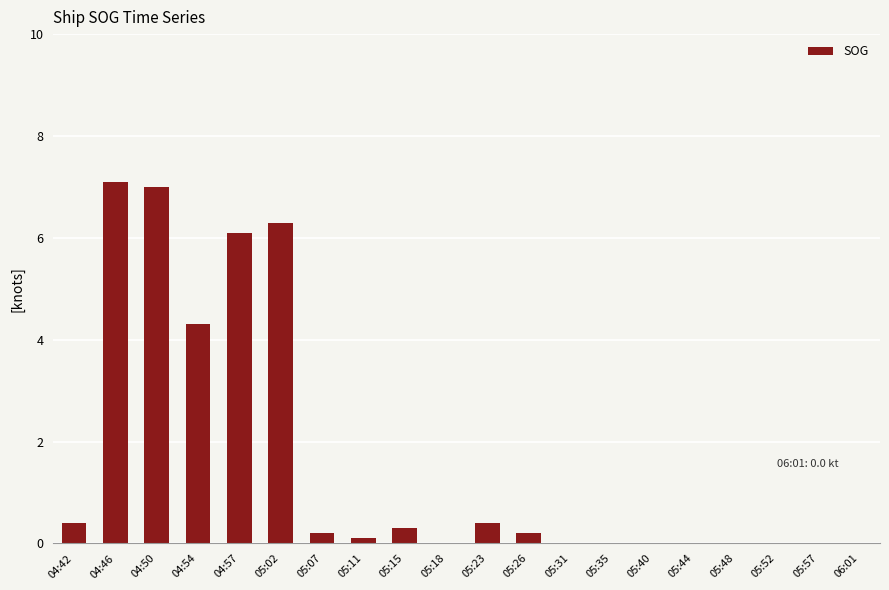

What is the change in value from 05:07 to 05:57?

-0.2